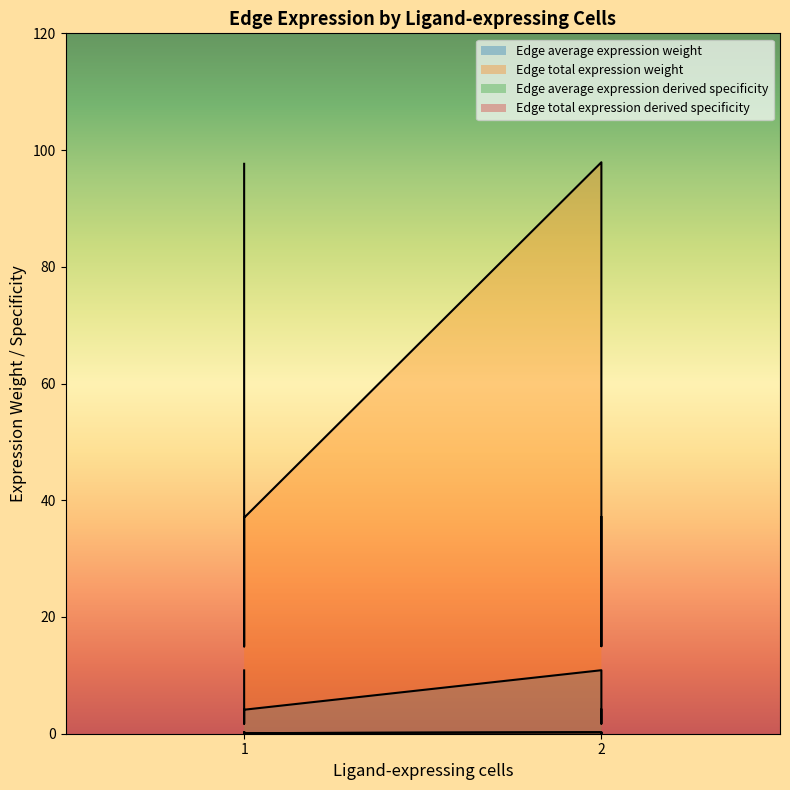

Which series has the largest range (max minus min)?

Edge total expression weight